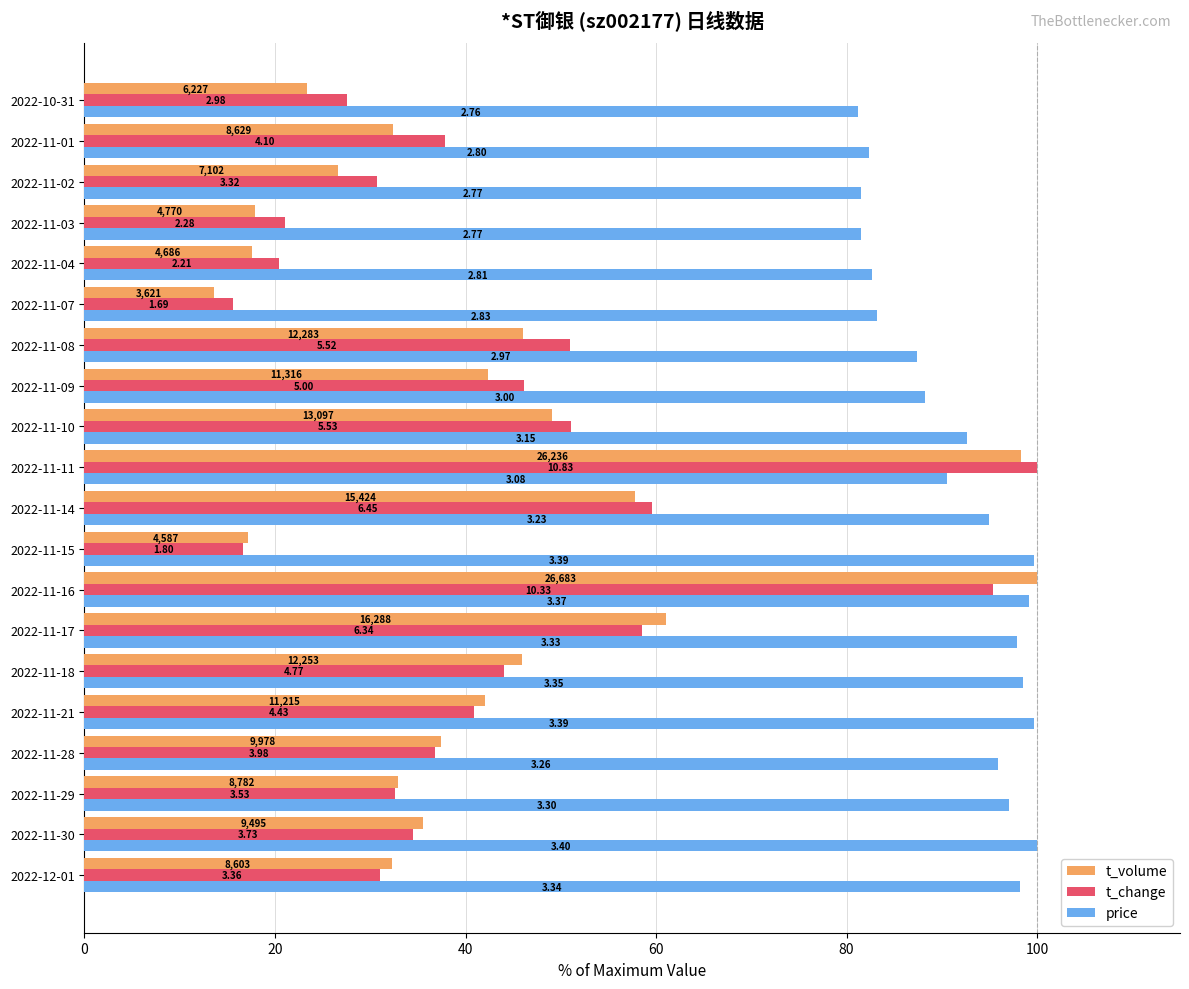

What are all the series names shown in the legend?

t_volume, t_change, price